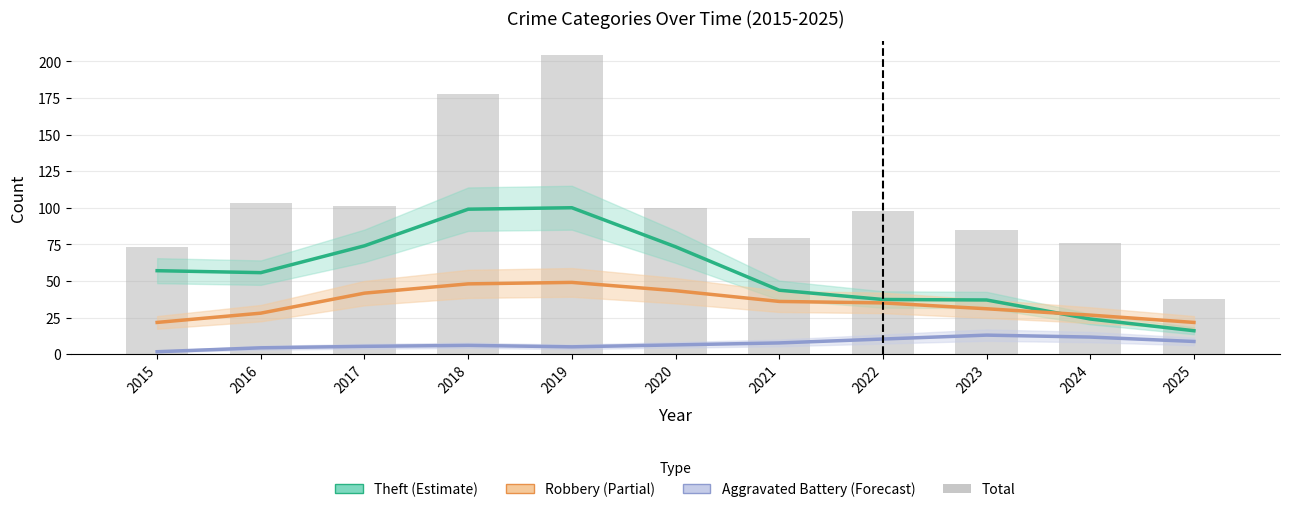

True or false: Total has a value of 87.1 at 2019.

False